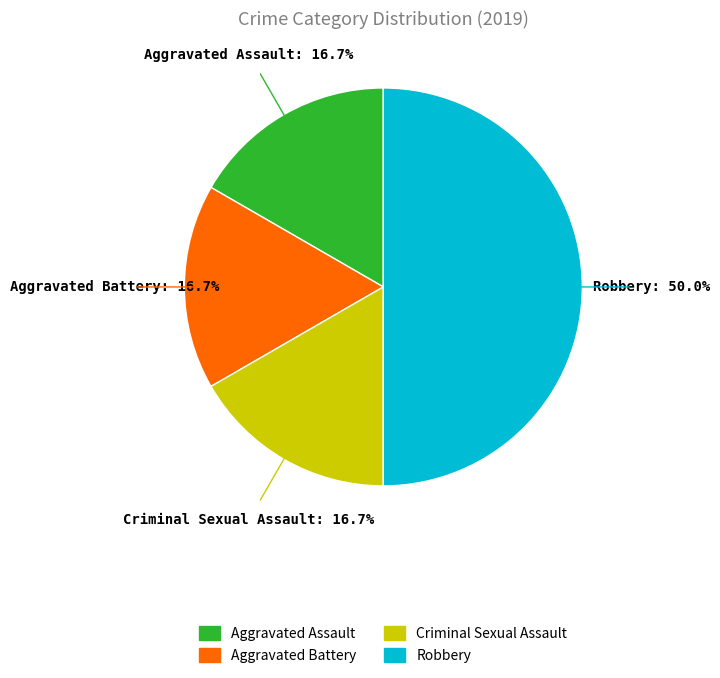

Is the sum of Criminal Sexual Assault and Aggravated Assault greater than half?

No